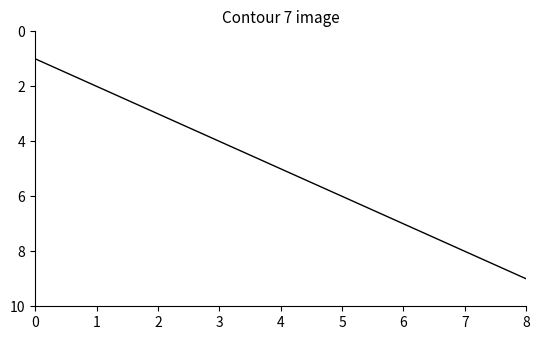

What is the change in value from 3 to 8?

+5